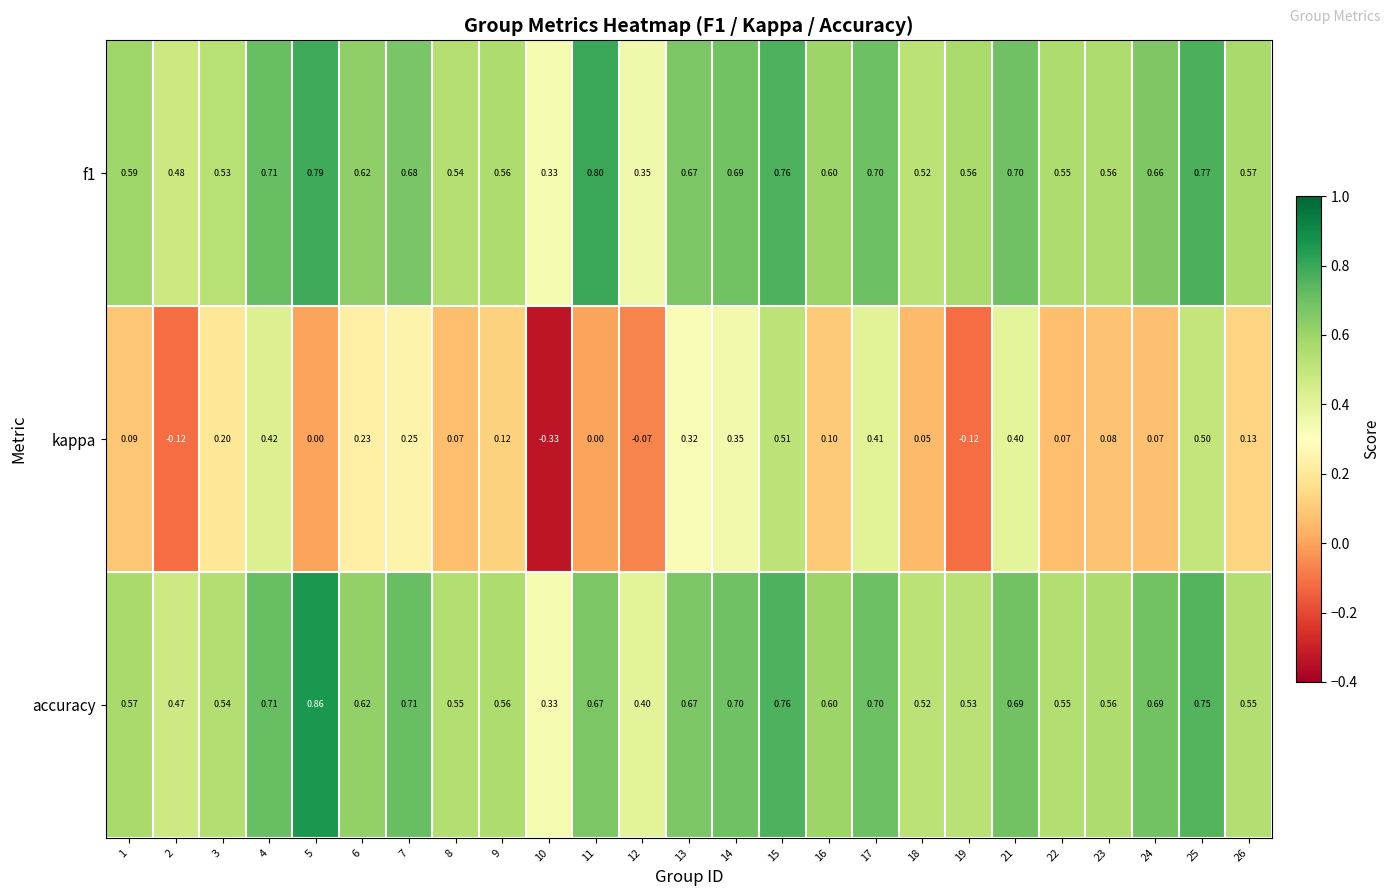

Between 5 and 6, which series saw the biggest shift?

accuracy